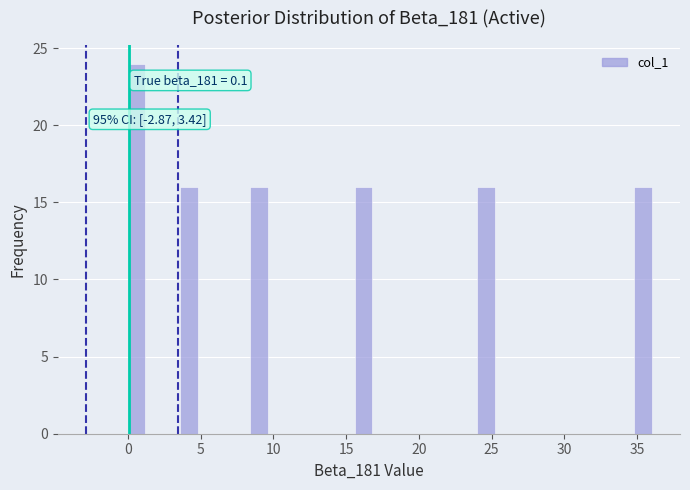

Around what value on the x-axis is the tallest bar? Give the approximate position of its centre, as read against the axis.

0.5